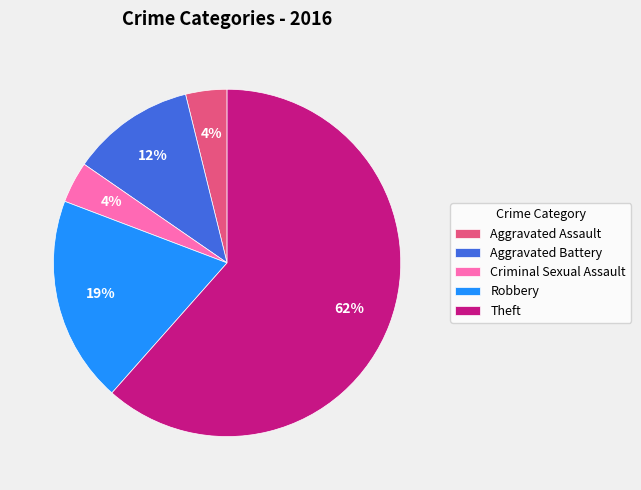

The Theft slice represents 62% of the pie. True or false?

True